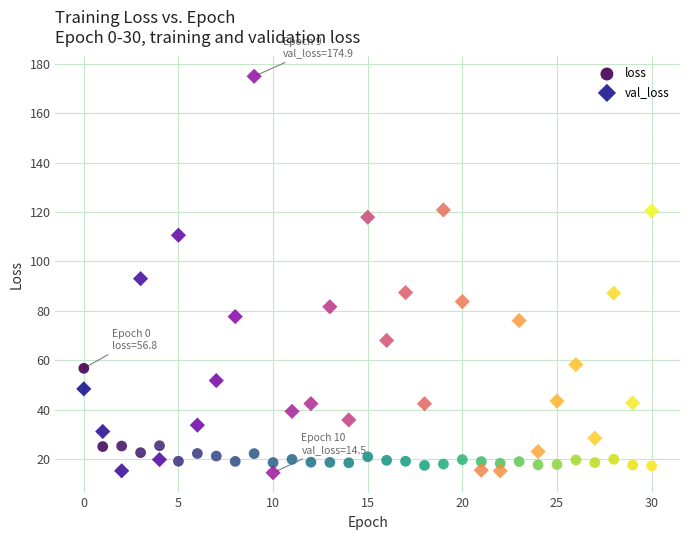

Across all data points, what is the range of Y values (max minus min)?

160.4